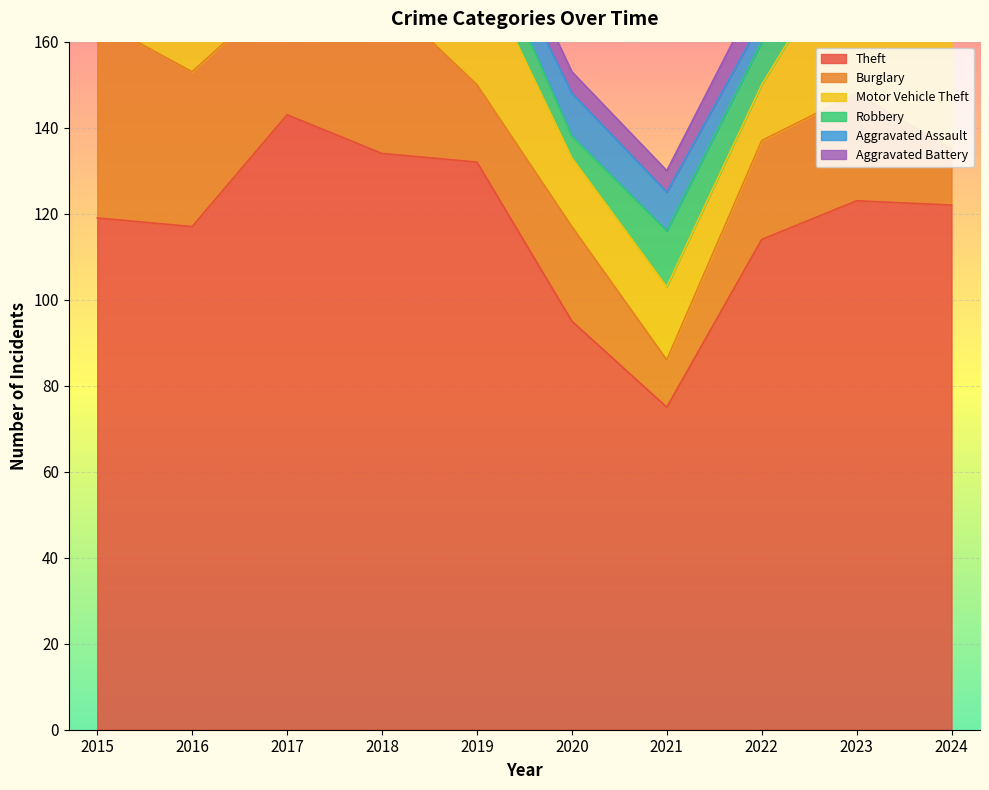

True or false: Theft and Aggravated Battery intersect in this chart.

False